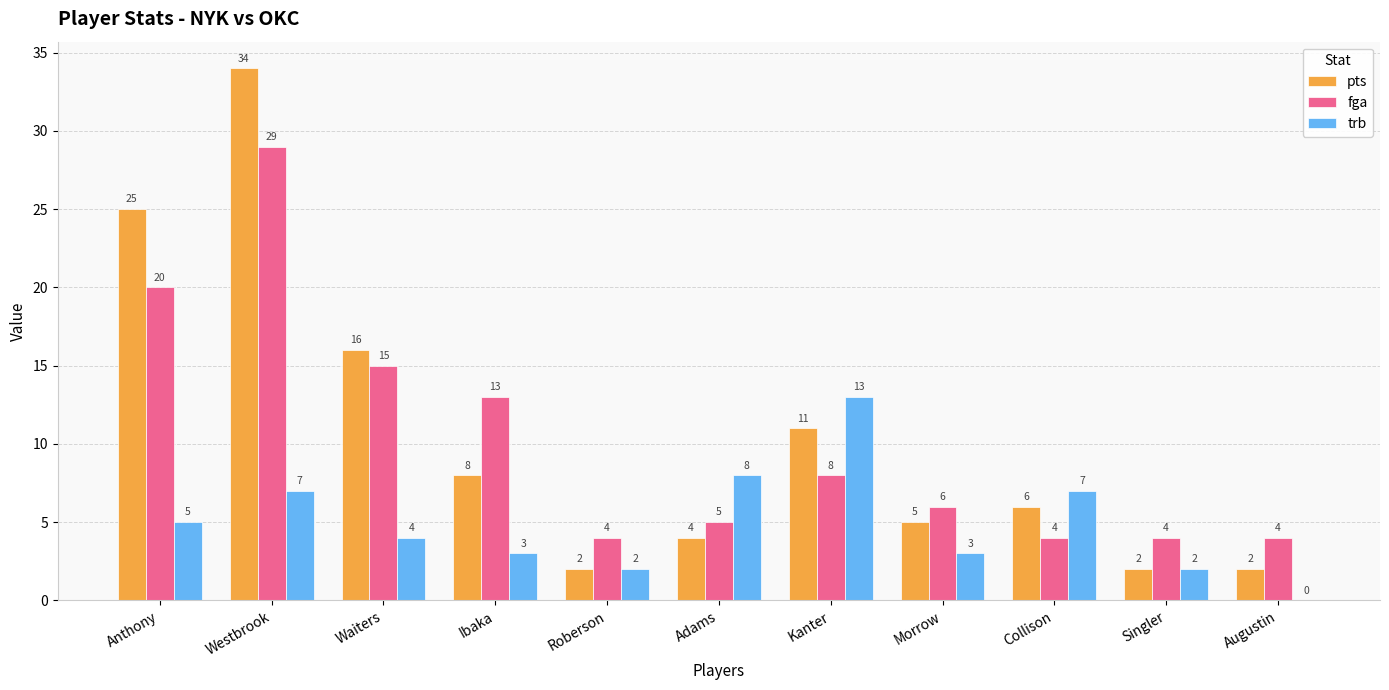

The value of fga at Collison is 4. True or false?

True